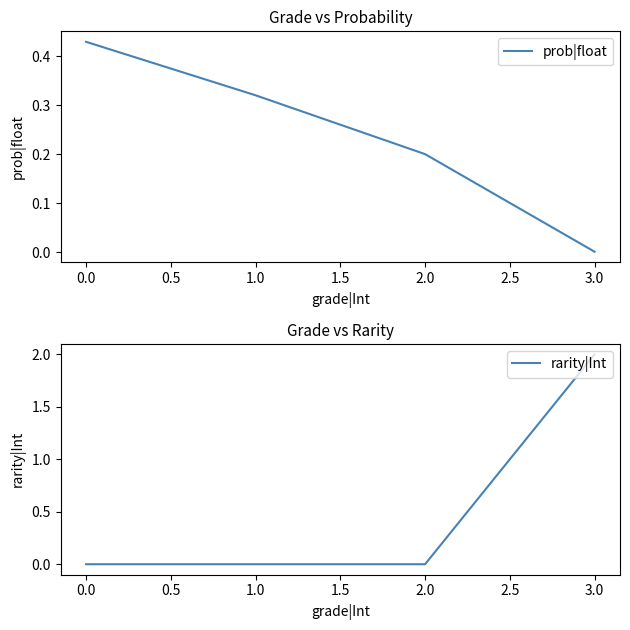

Is it true that rarity|Int equals 0.7 at 2.0?

False